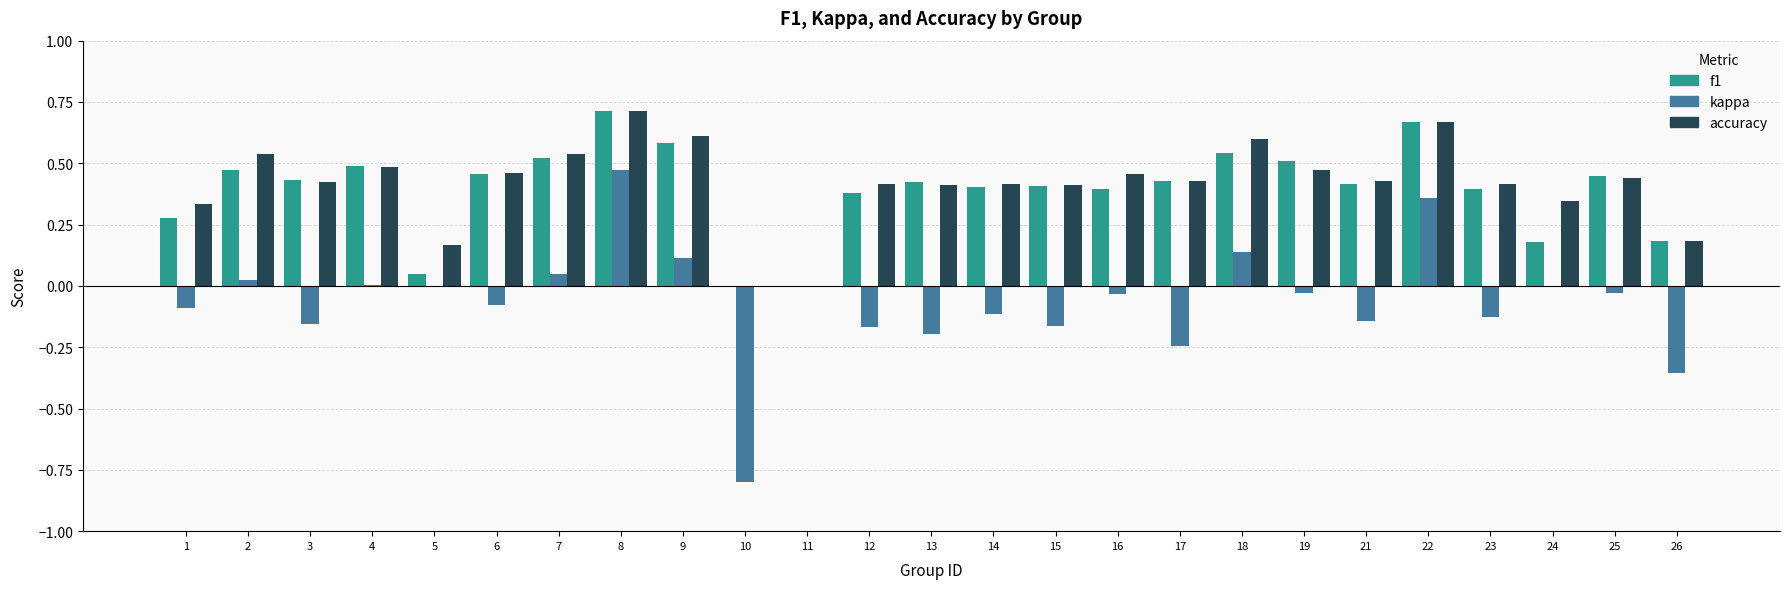

At which label does kappa reach its peak?

8